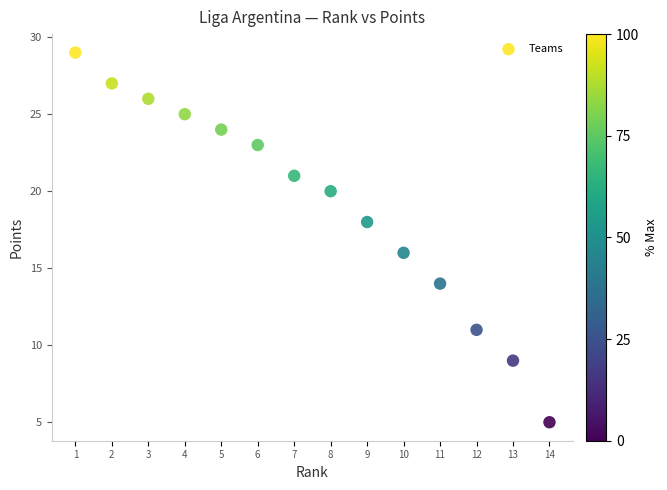

What is the range of X values (max minus min)?

13